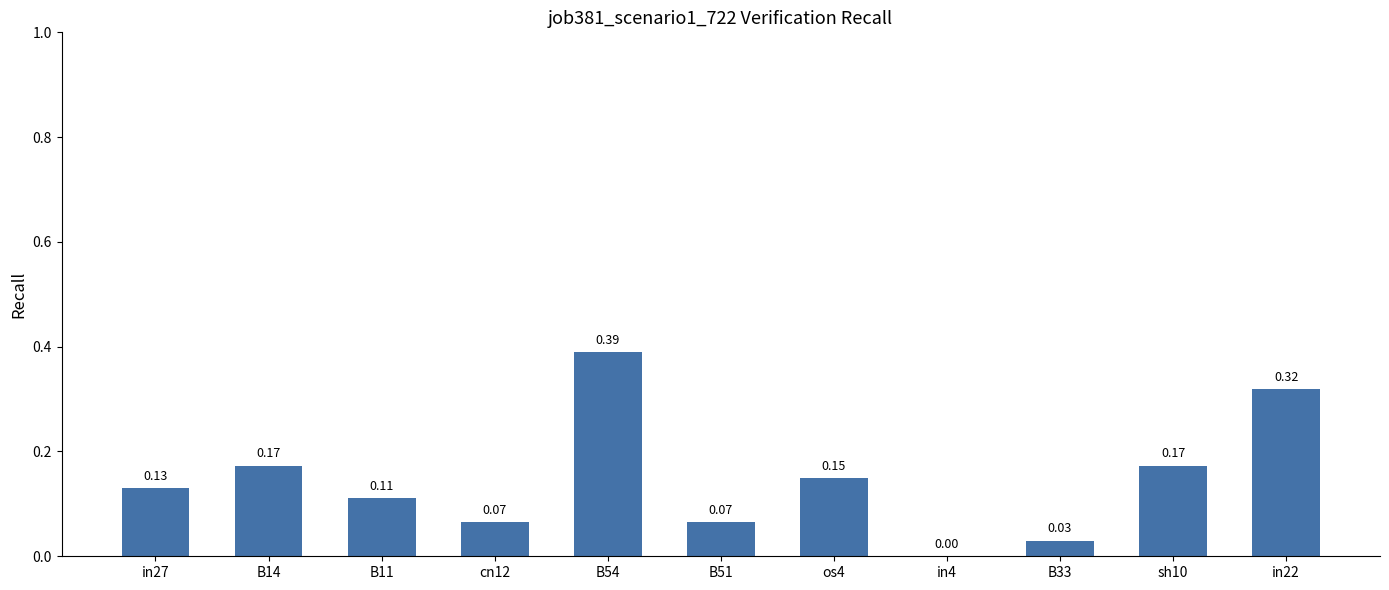

Between sh10 and B11, which is larger?

sh10